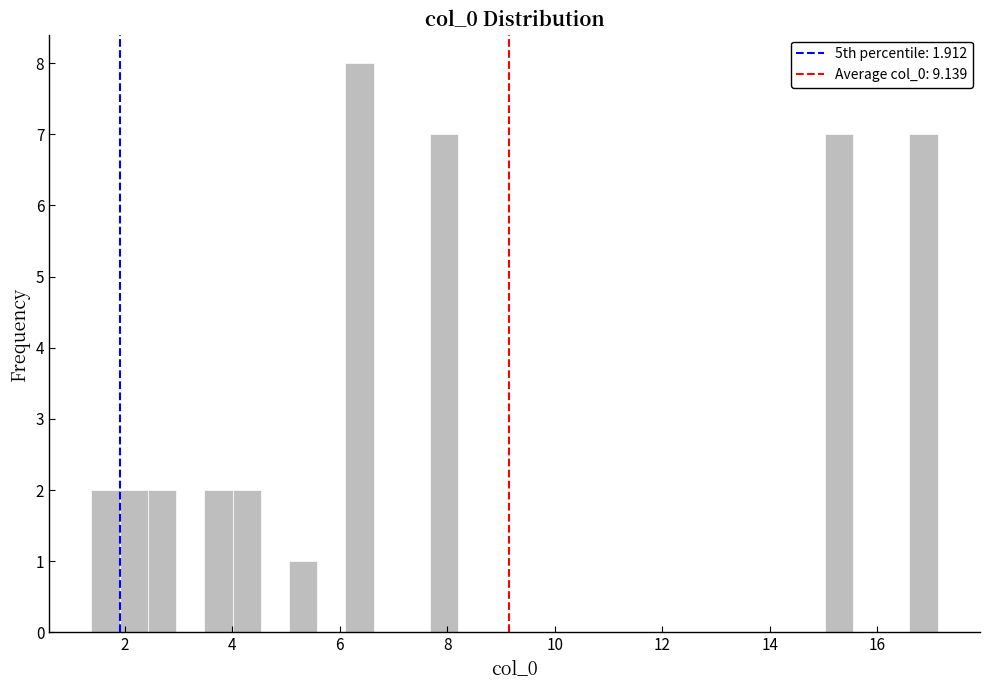

Read against the x-axis, roughly where is the centre of the tallest bar?

6.4